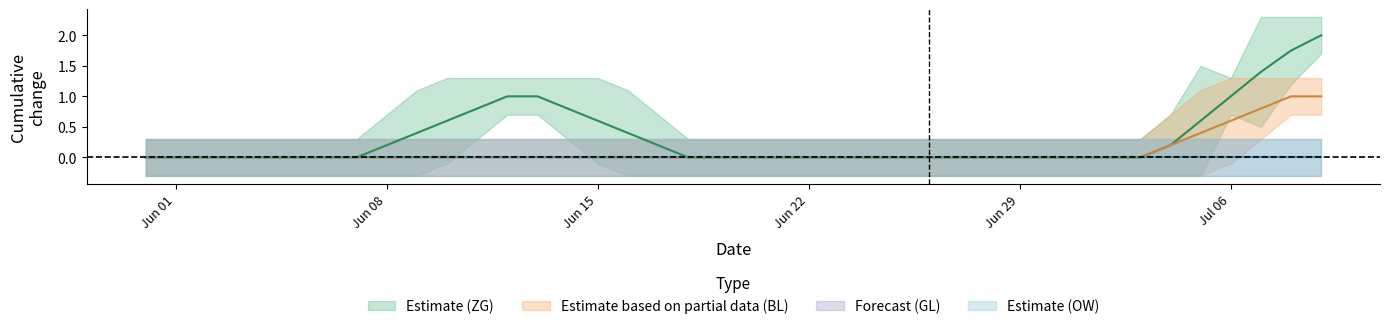

What is the difference between the maximum and minimum values in the ZG series?

2